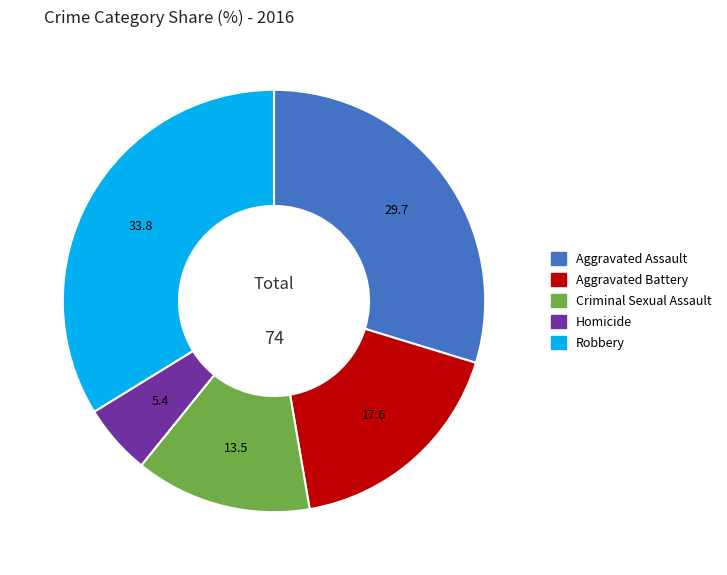

Does any single category account for the majority?

No